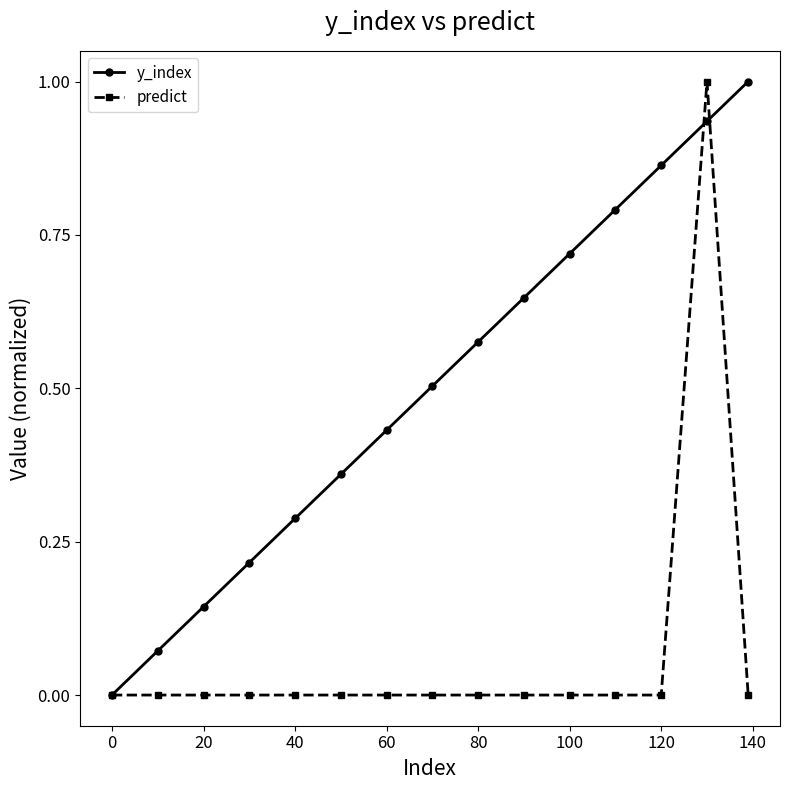

Rank the series by their average value, from highest to lowest.

y_index, predict